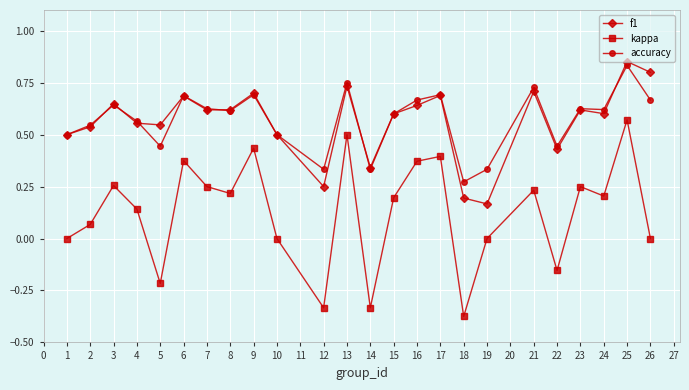

True or false: kappa and f1 cross at least once.

False